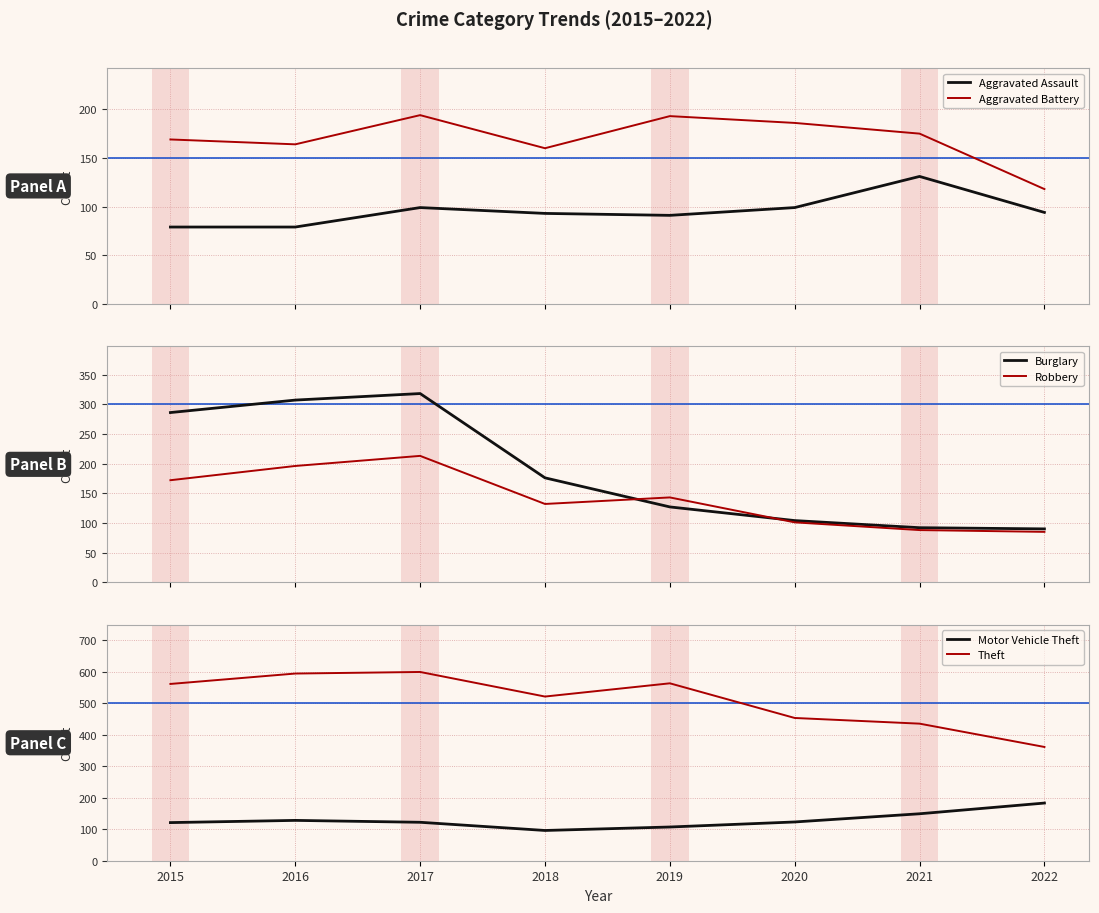

True or false: Aggravated Assault and Aggravated Battery cross at least once.

False